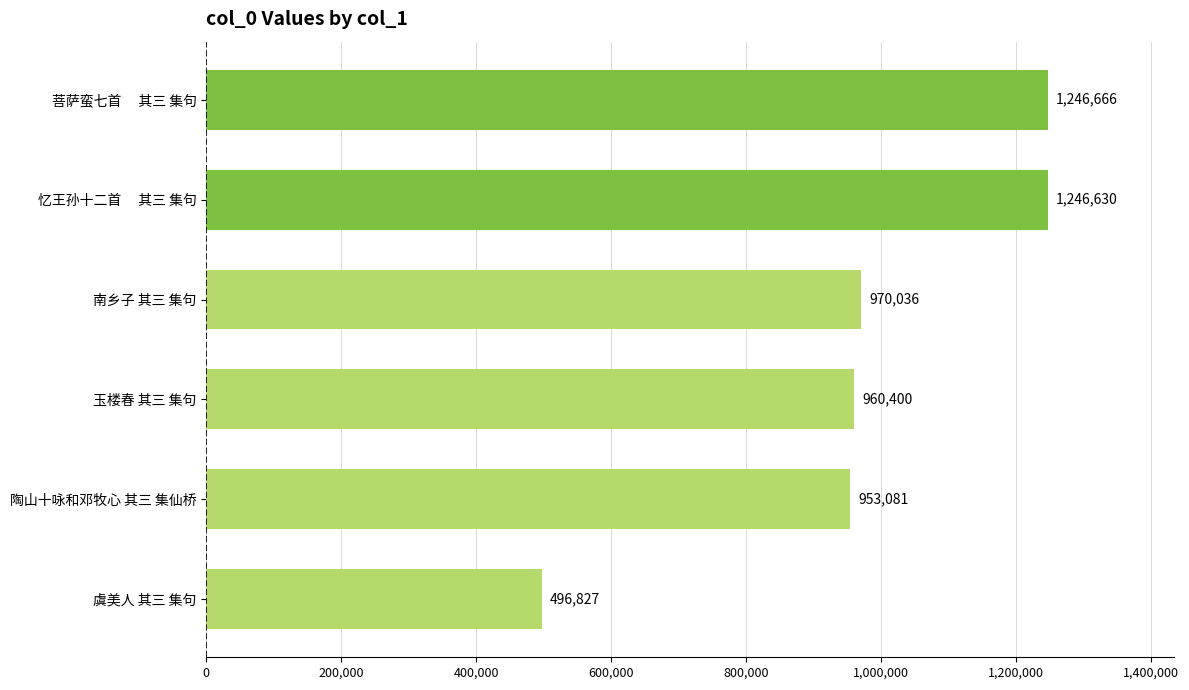

How many data points are less than 970036?

3